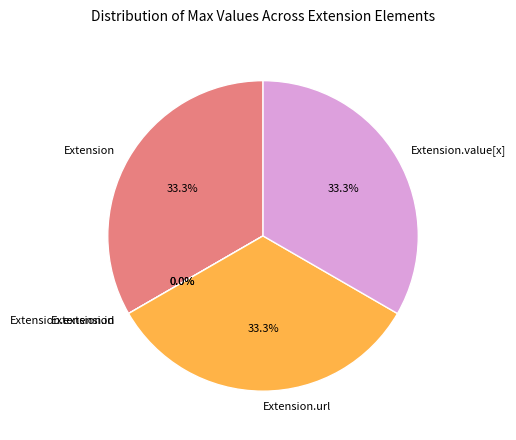

Is Extension.value[x] the majority of the pie?

No